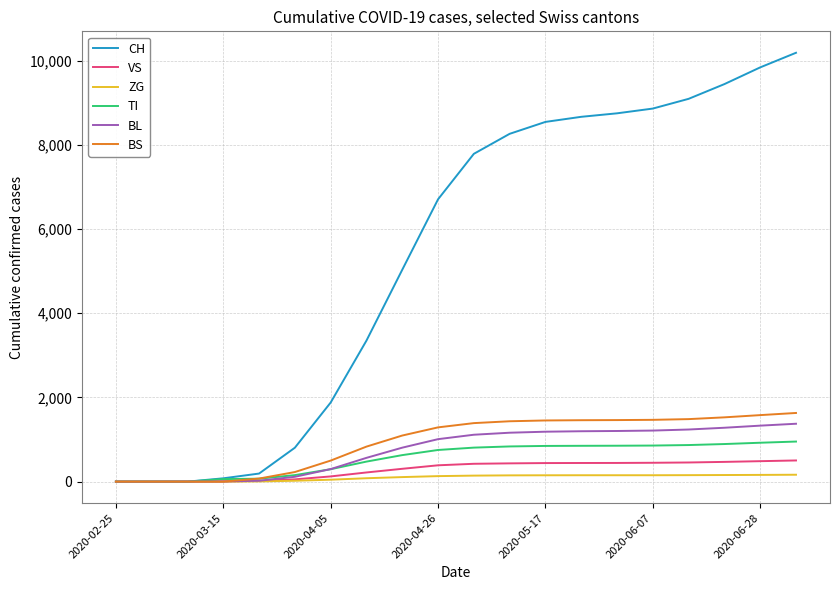

How many lines are shown in the chart?

6